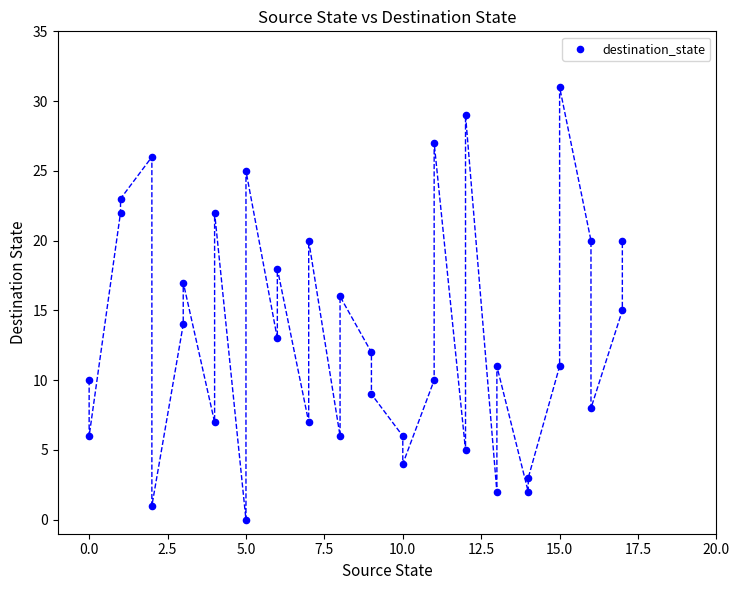

What is the range of X values (max minus min)?

17